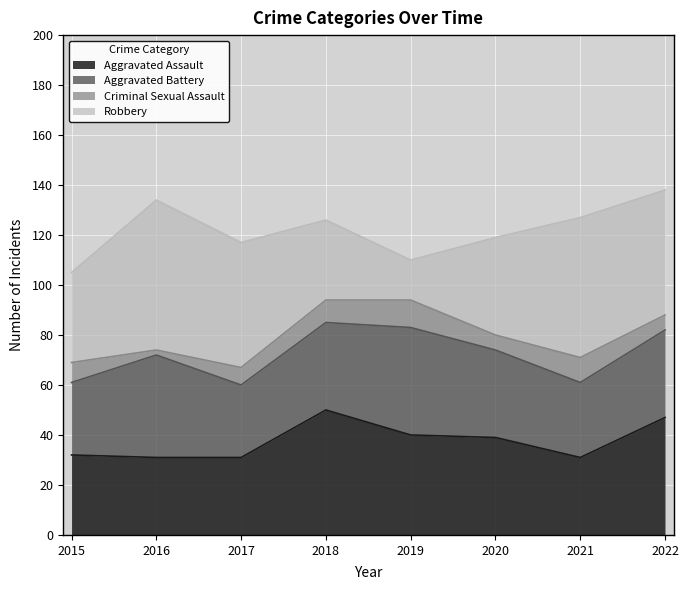

Read the Aggravated Assault value at 2015.

32